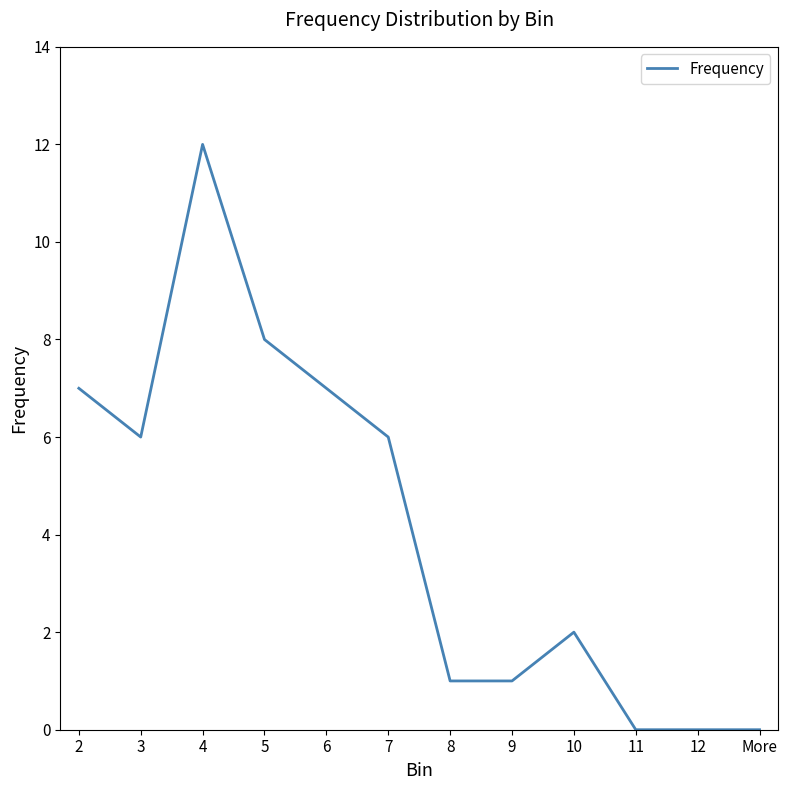

What is the approximate value at 5?

8